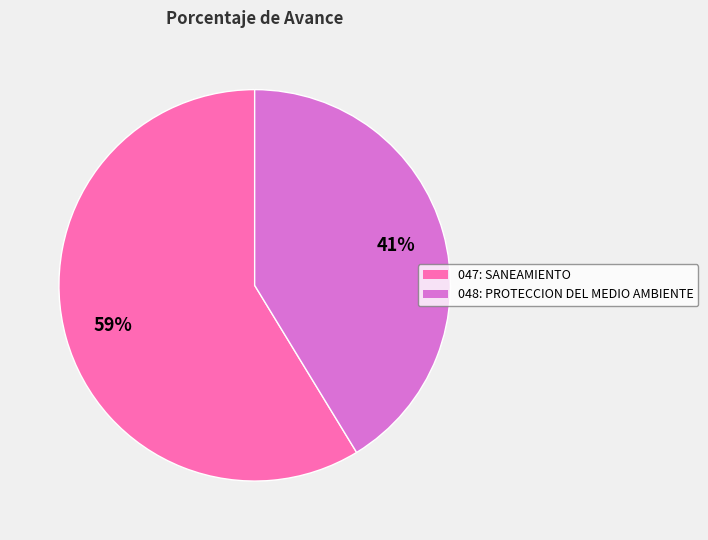

Is there any slice that represents more than half of the pie?

Yes